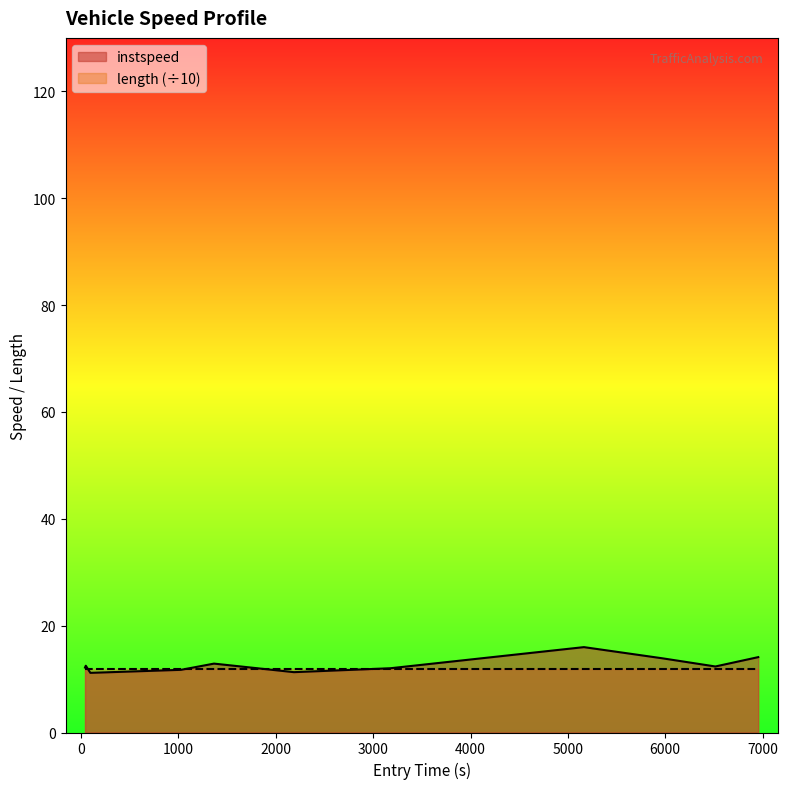

What is the highest value of the length (÷10) series?

11.9